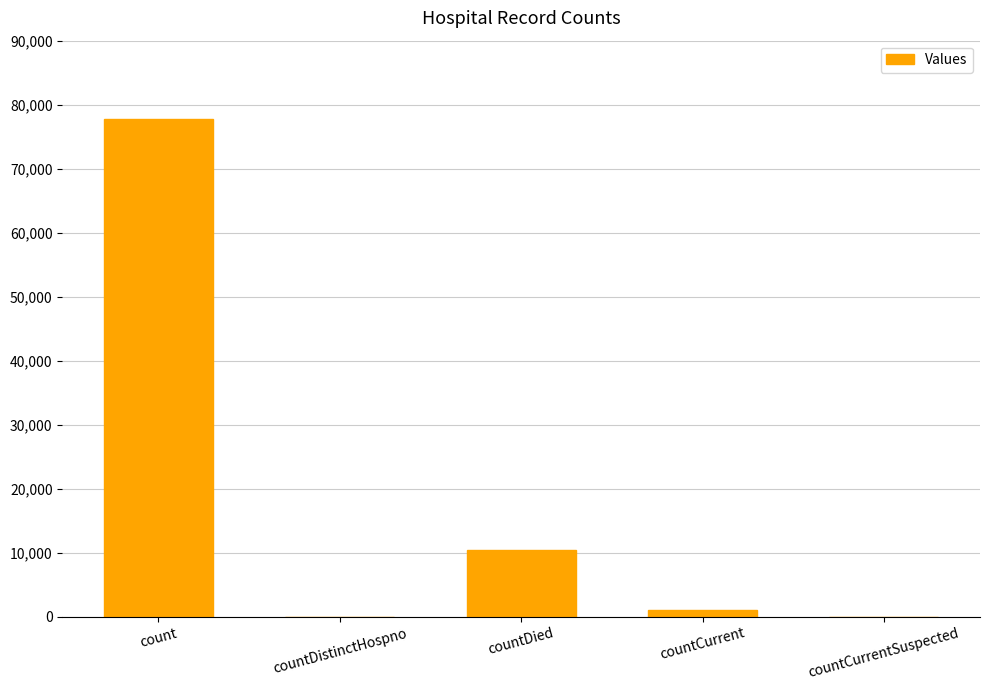

True or false: the data shows 49278 at count.

False